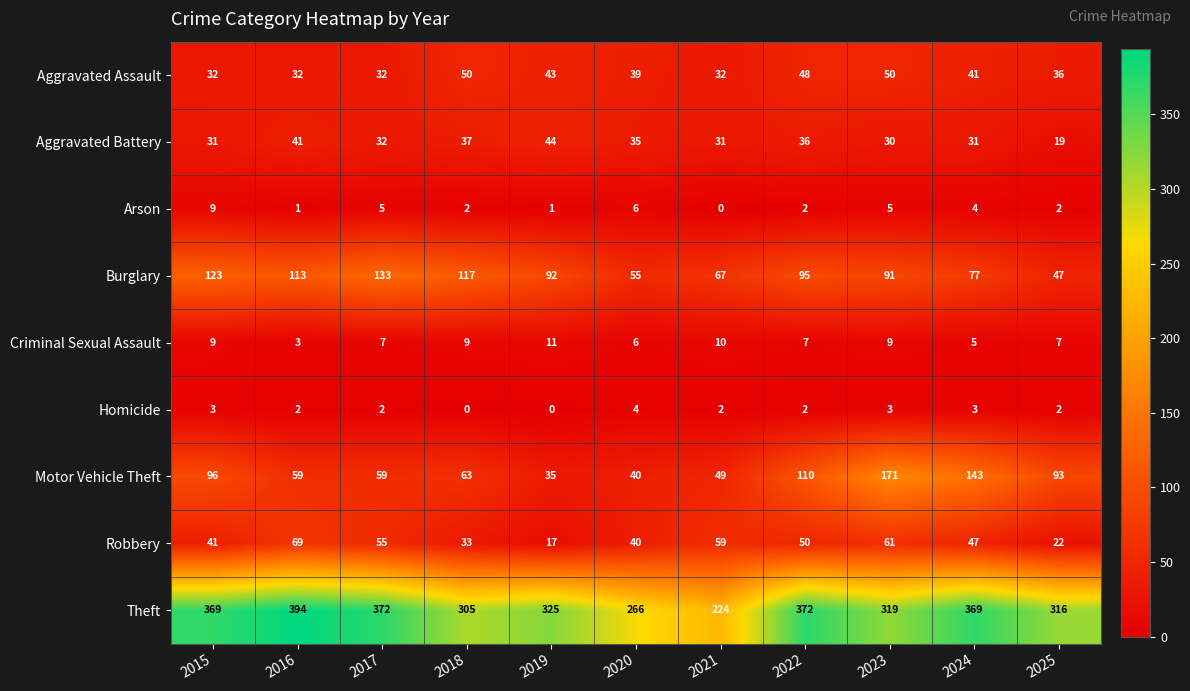

At 2016, list the series in order from smallest to largest.

Arson, Homicide, Criminal Sexual Assault, Aggravated Assault, Aggravated Battery, Motor Vehicle Theft, Robbery, Burglary, Theft